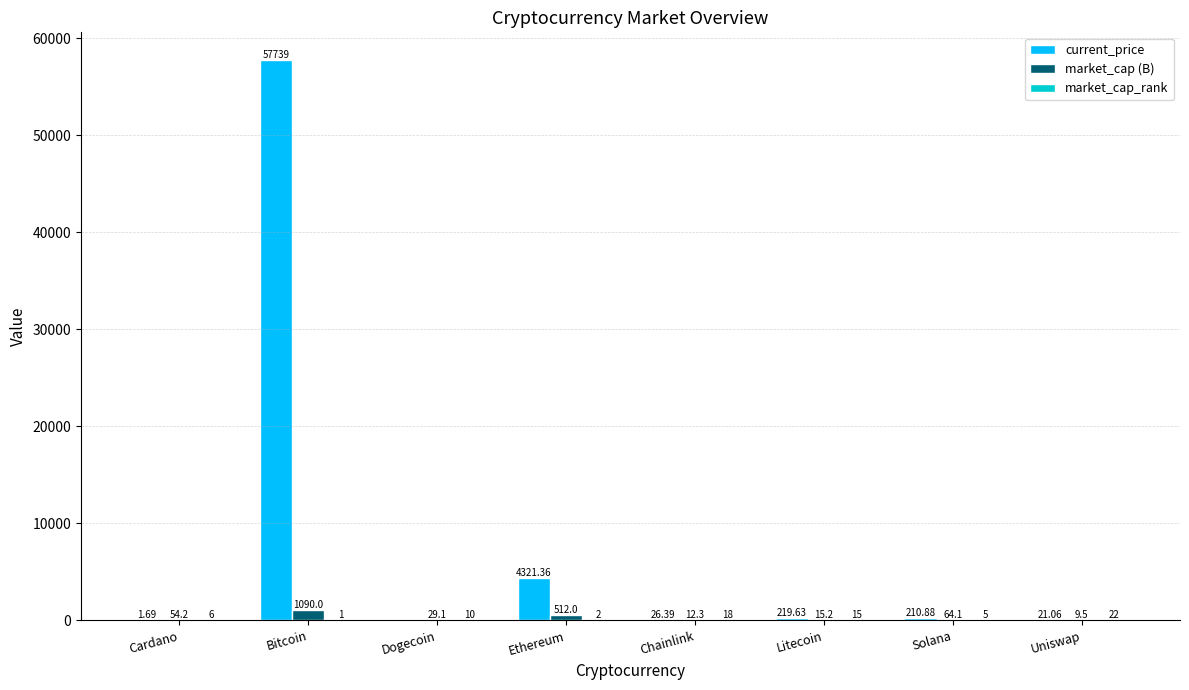

How many groups of bars are there?

8